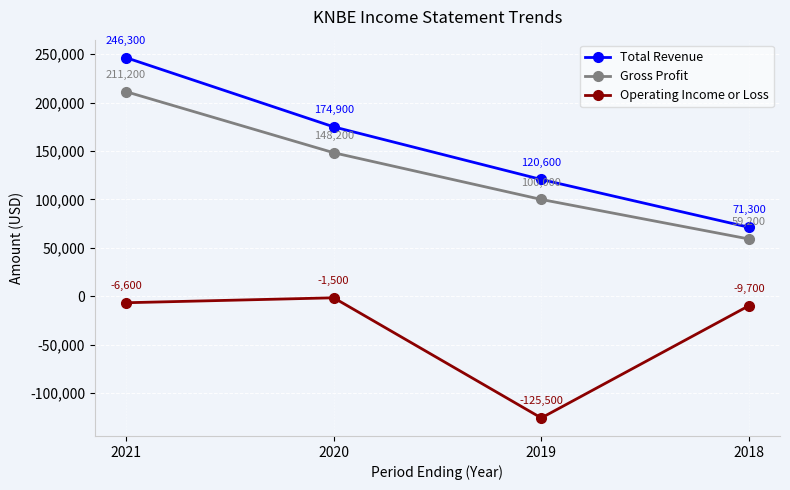

Which series has the largest range (max minus min)?

Total Revenue